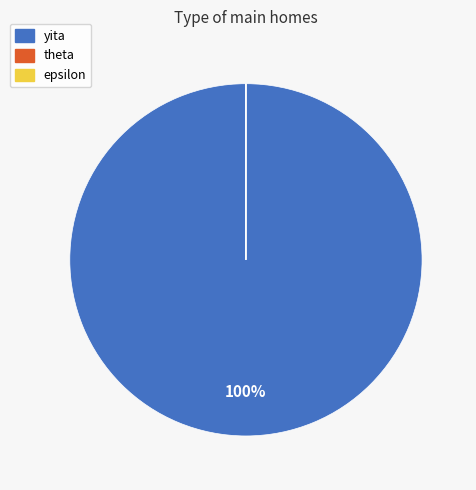

To the nearest percent, what is the difference between the largest and smallest slice percentages?

100%